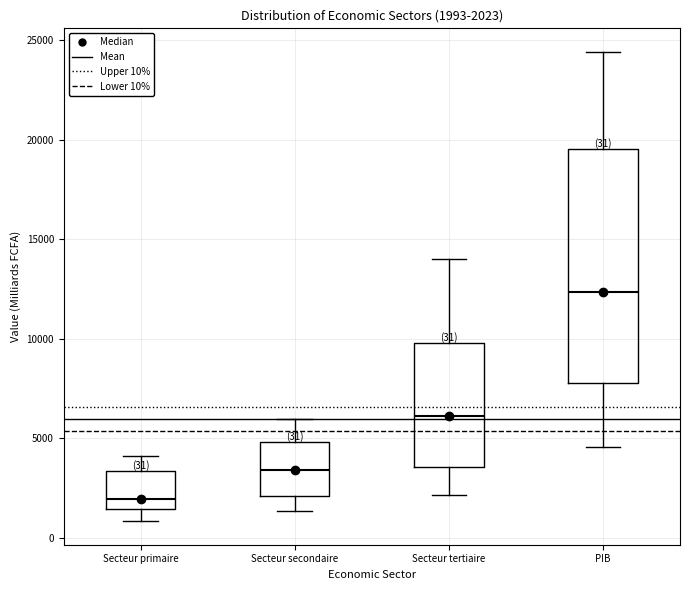

Which box is the tallest, from its lower edge to its upper edge?

PIB